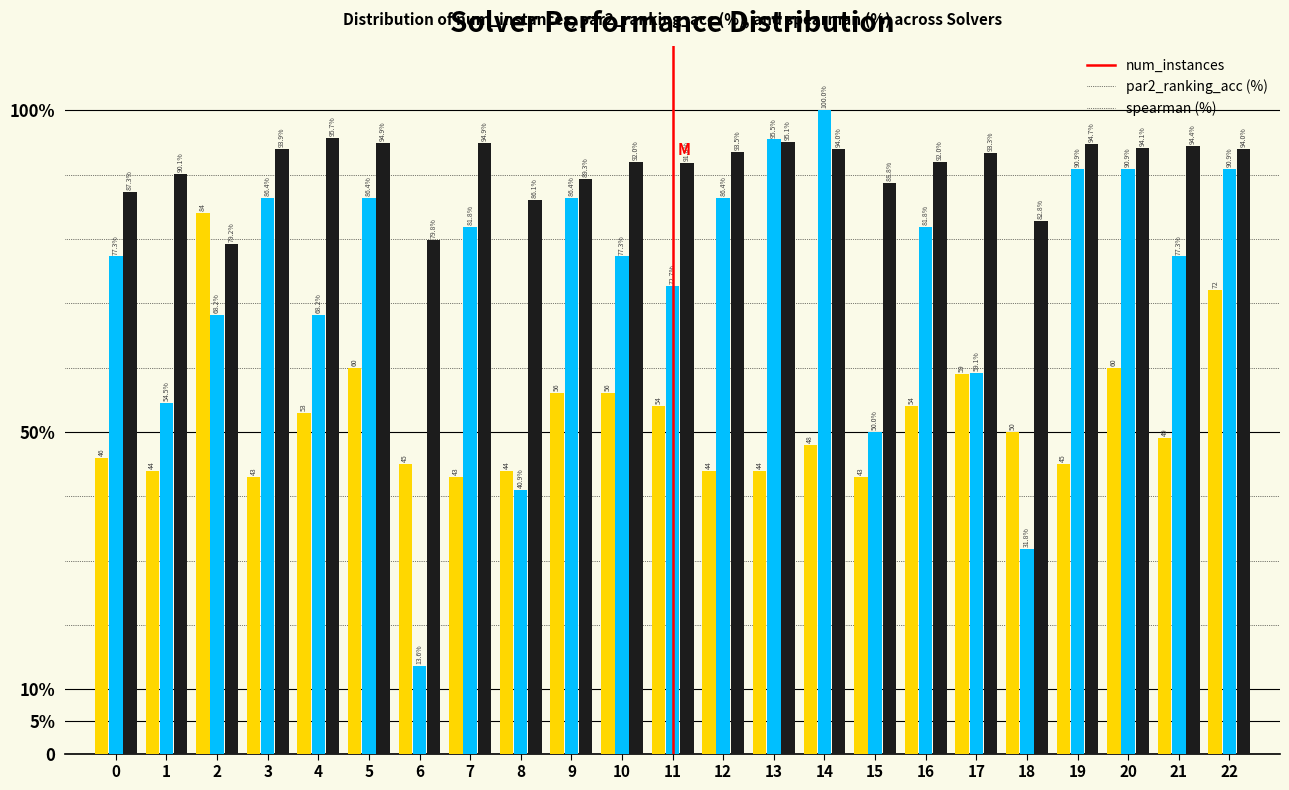

Does the chart contain stacked bars?

No